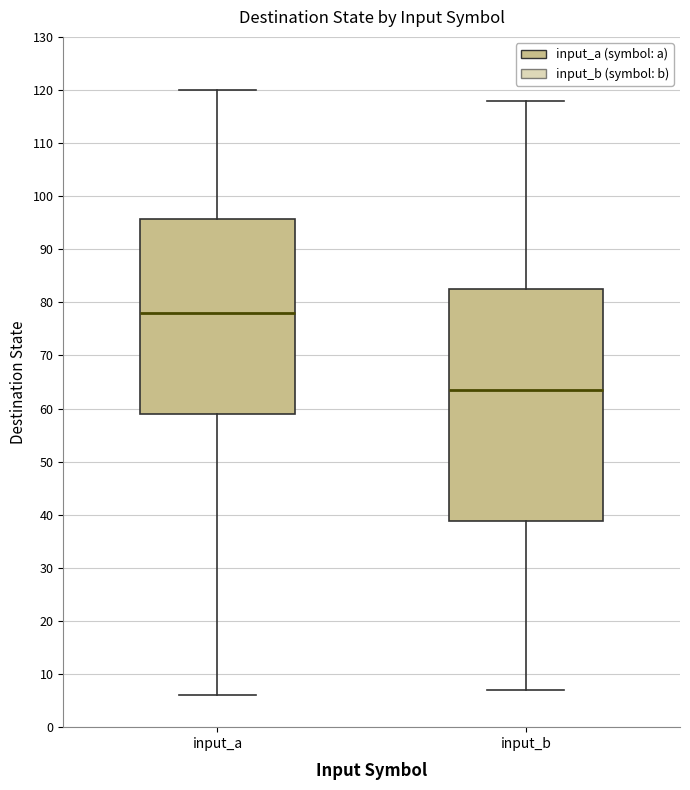

Which box's median line is the lowest?

input_b